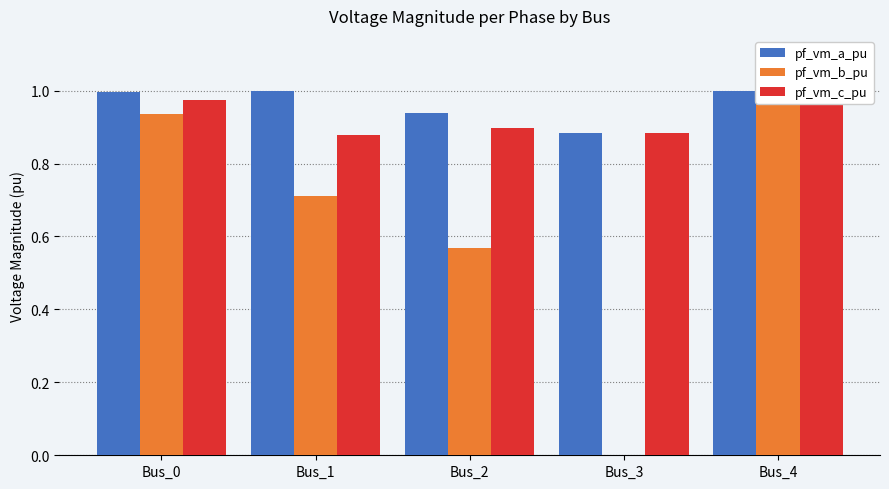

What is the value of the pf_vm_a_pu bar at the 1st from the left?

1.0